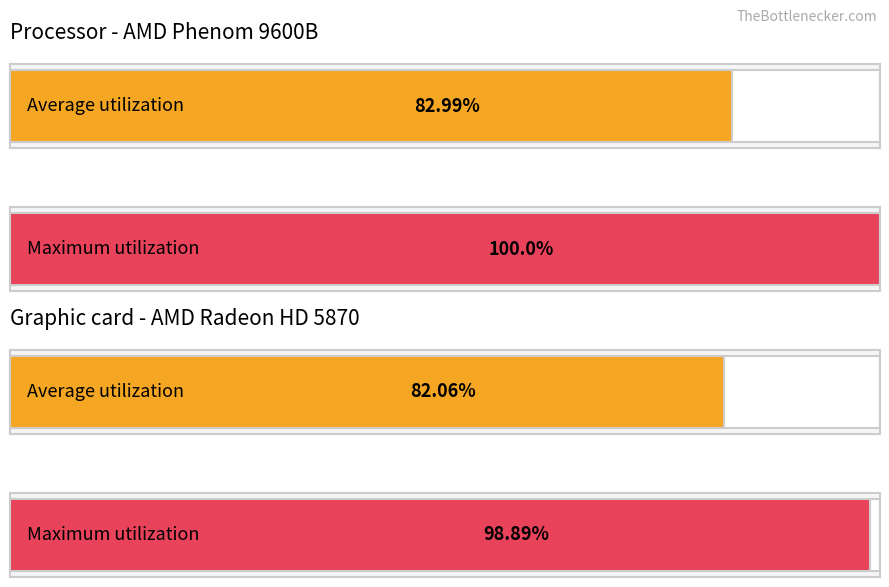

Are the bars horizontal?

Yes